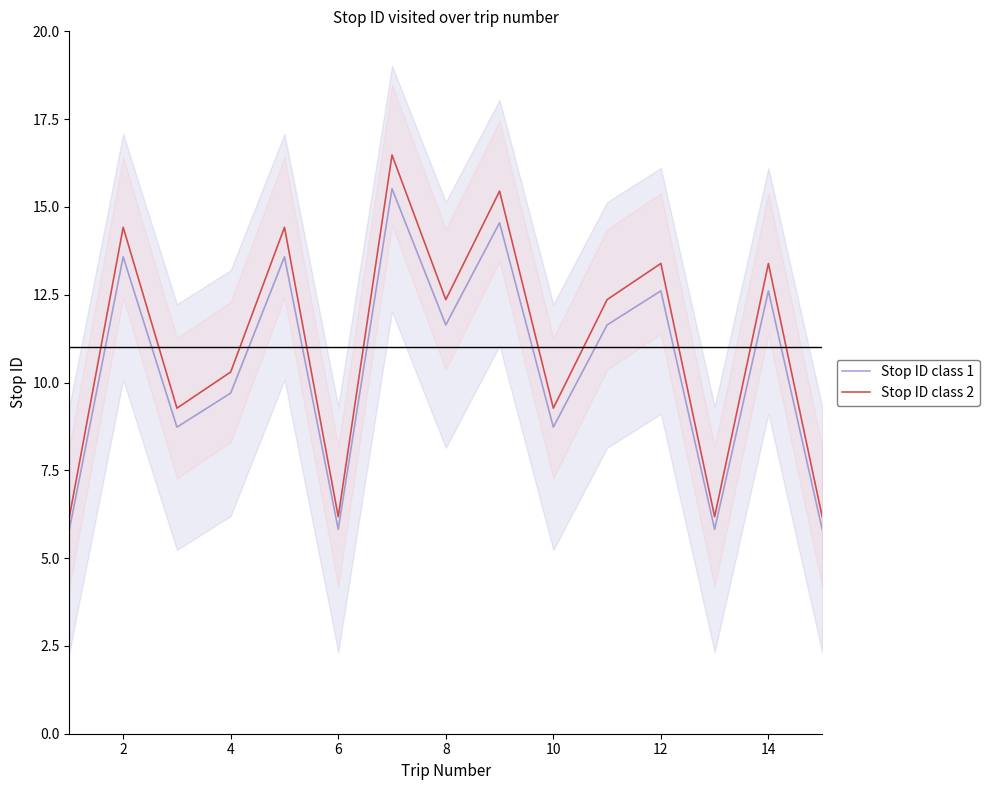

The value of Stop ID class 2 at 6 is 3.7. True or false?

False